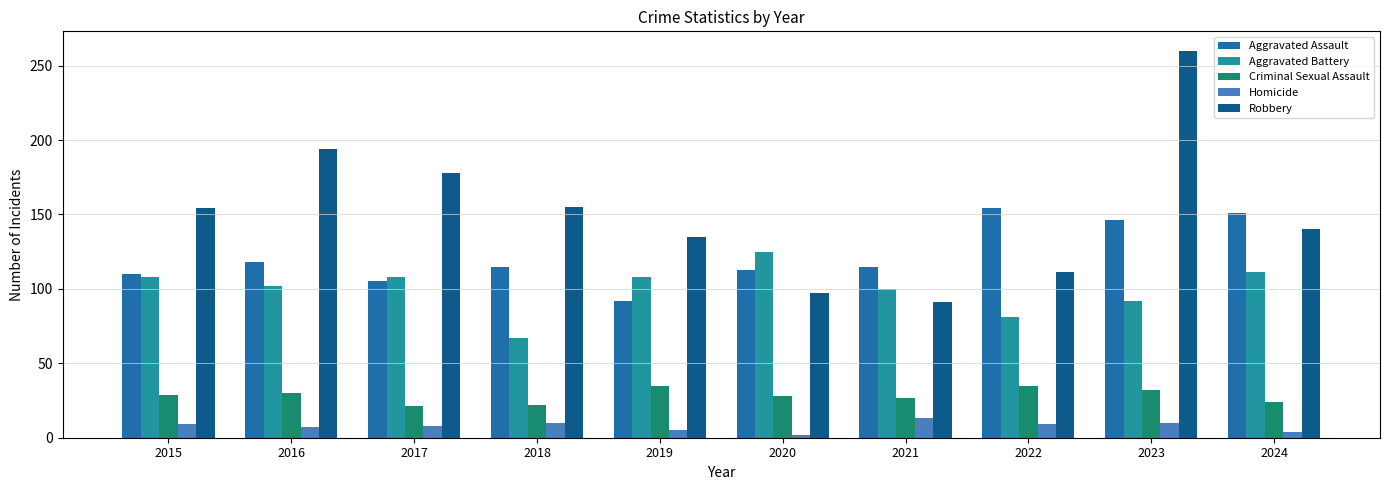

Which series changed the most between 2015 and 2024?

Aggravated Assault